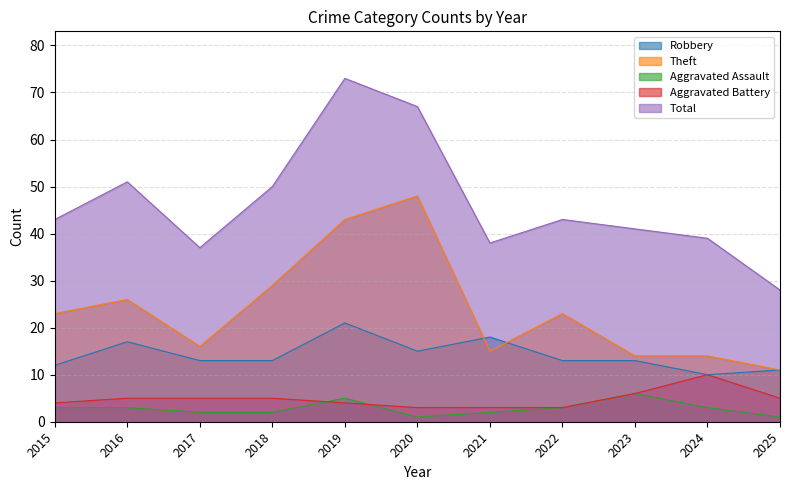

Reading left to right, what are all the values shown in this chart?

Robbery: 12	17	13	13	21	15	18	13	13	10	11
Theft: 23	26	16	29	43	48	15	23	14	14	11
Aggravated Assault: 3	3	2	2	5	1	2	3	6	3	1
Aggravated Battery: 4	5	5	5	4	3	3	3	6	10	5
Total: 43	51	37	50	73	67	38	43	41	39	28